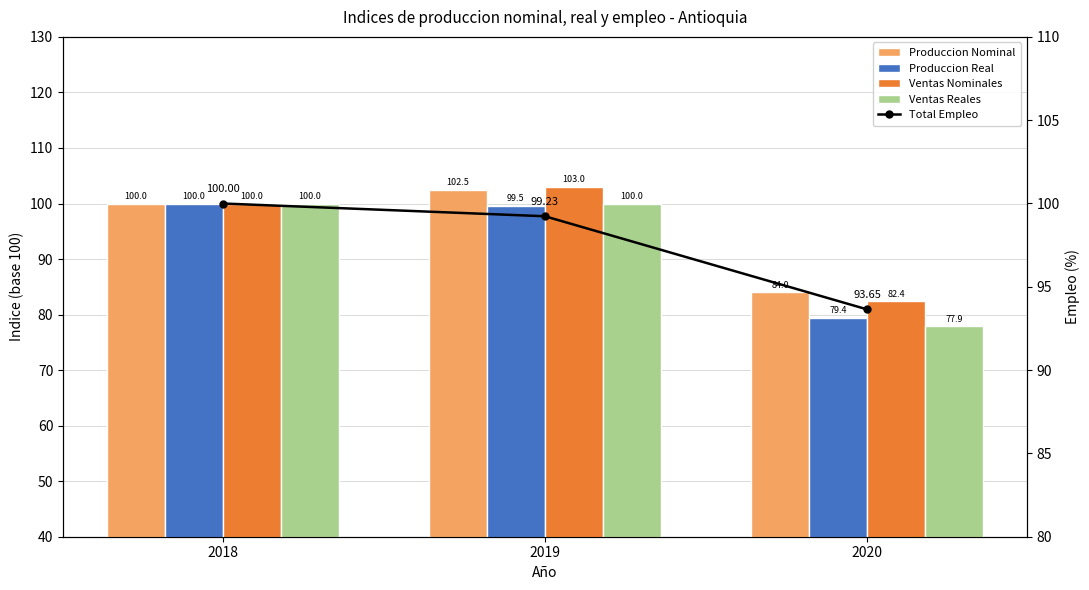

Rank the categories by Produccion Real value from lowest to highest.

2020, 2019, 2018